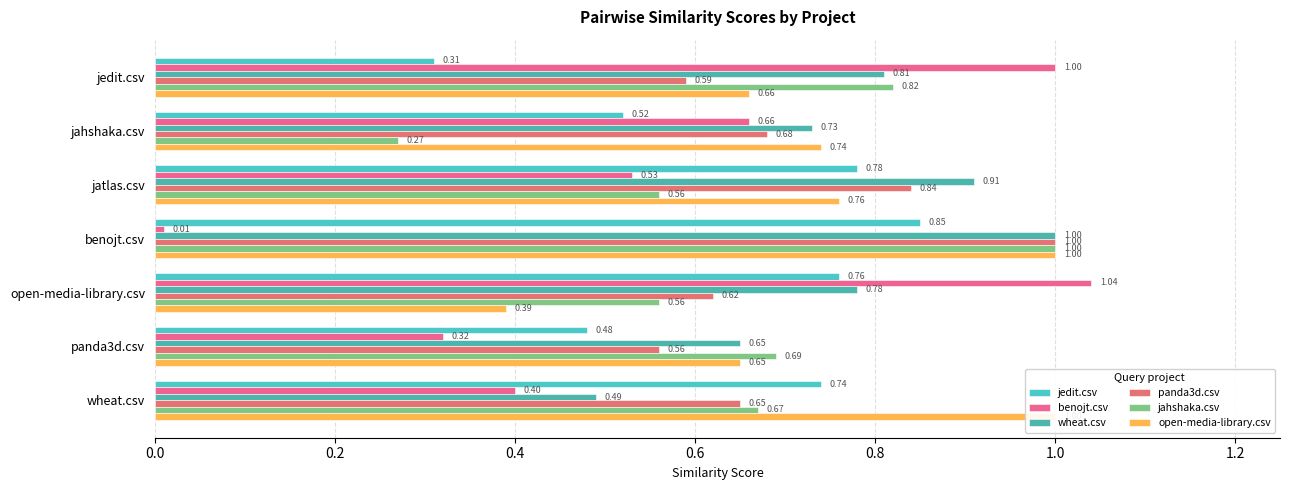

Which has a higher value, open-media-library.csv or jahshaka.csv?

open-media-library.csv